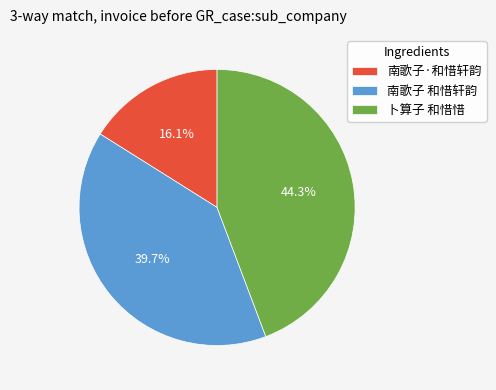

Does 卜算子 和惜惜 represent more than half of the total?

No